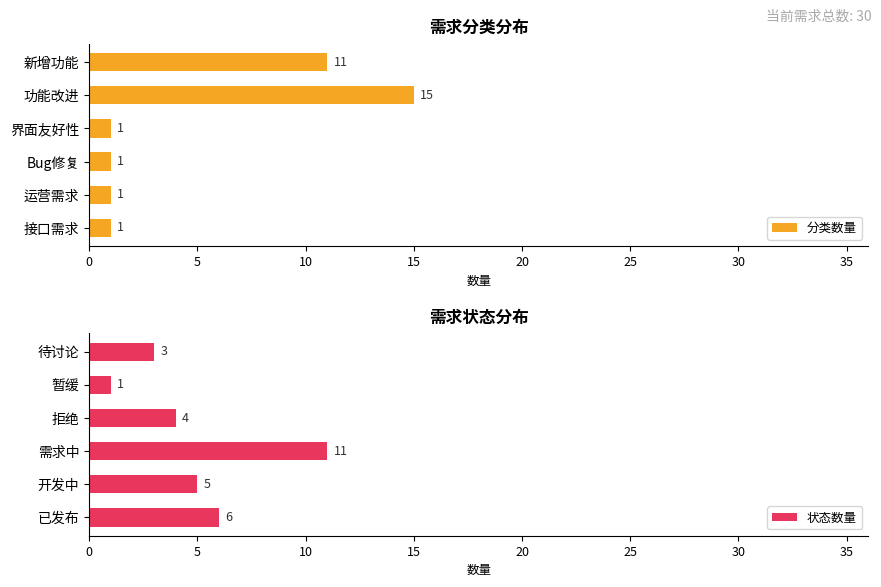

Is it true that 状态数量 equals 1 at 待讨论?

False